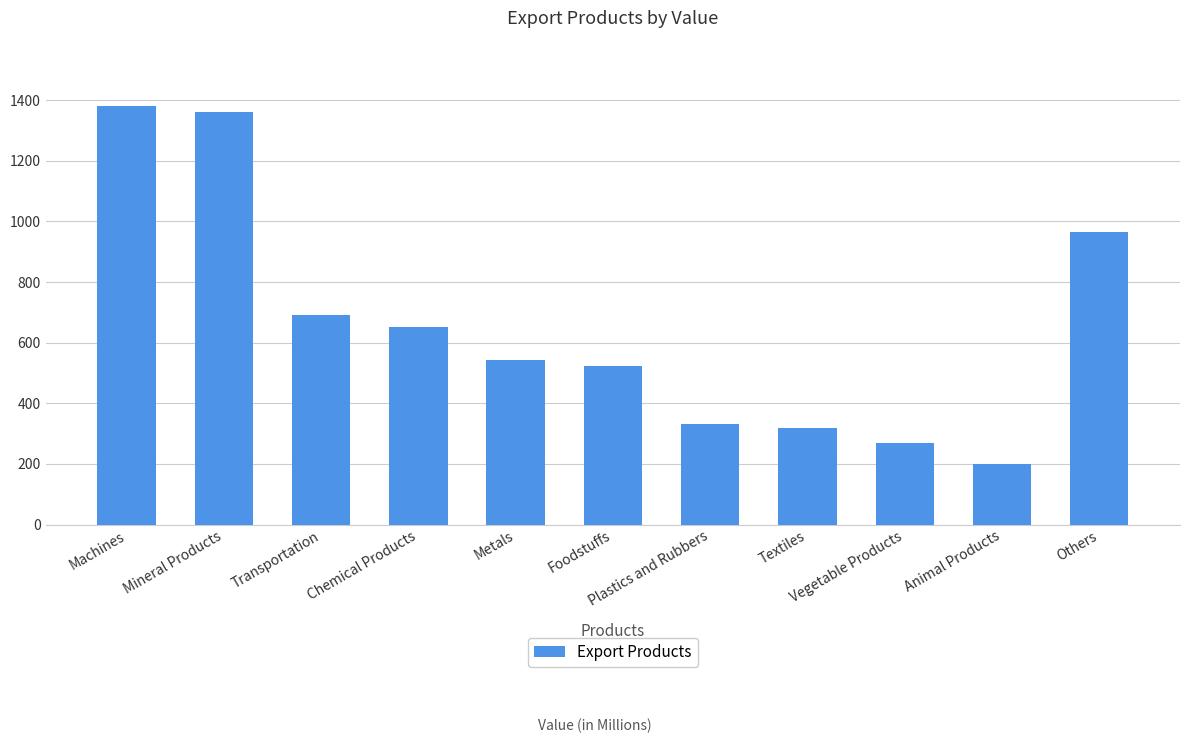

Where is the data nearest to the value 789?

Transportation